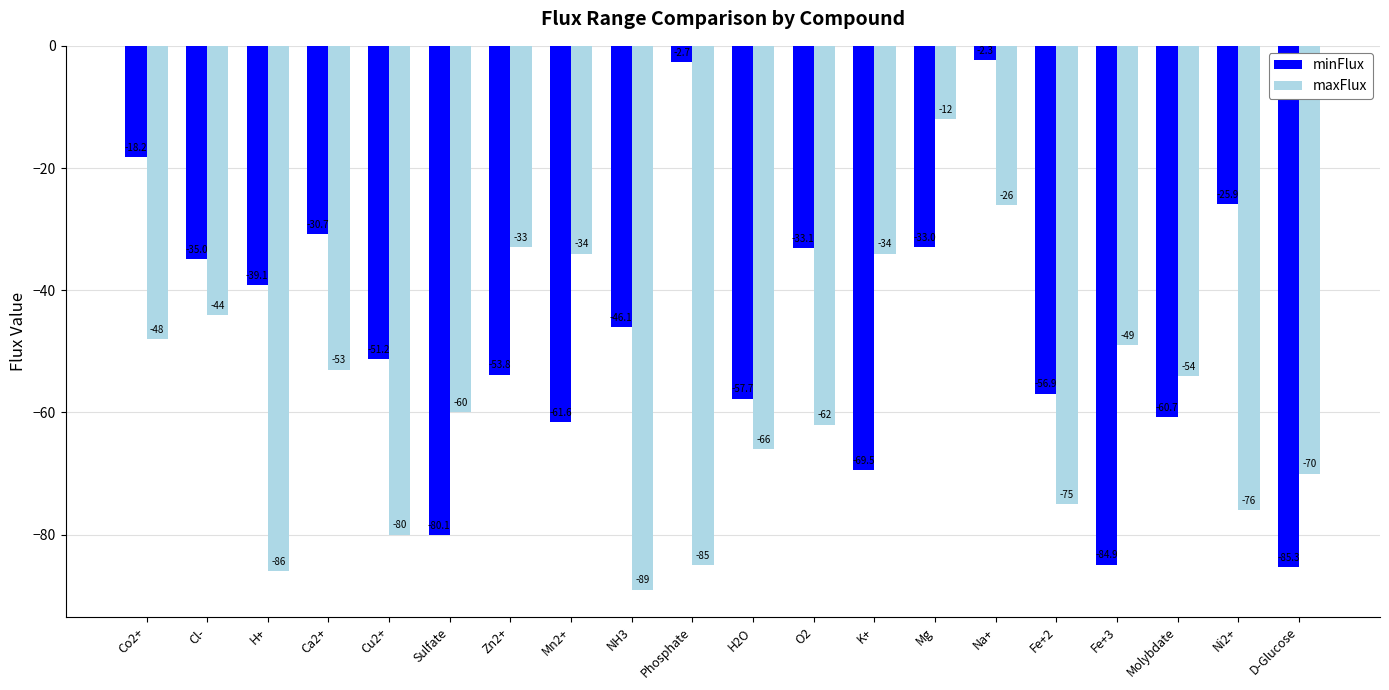

What are all the series names shown in the legend?

minFlux, maxFlux